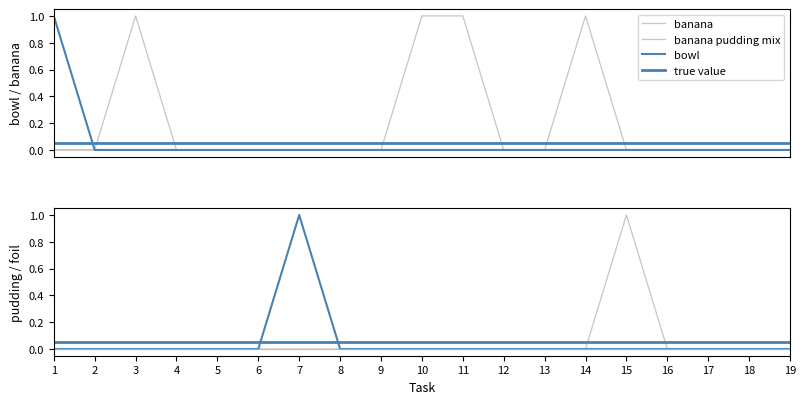

True or false: banana has a value of 1 at 2.

False